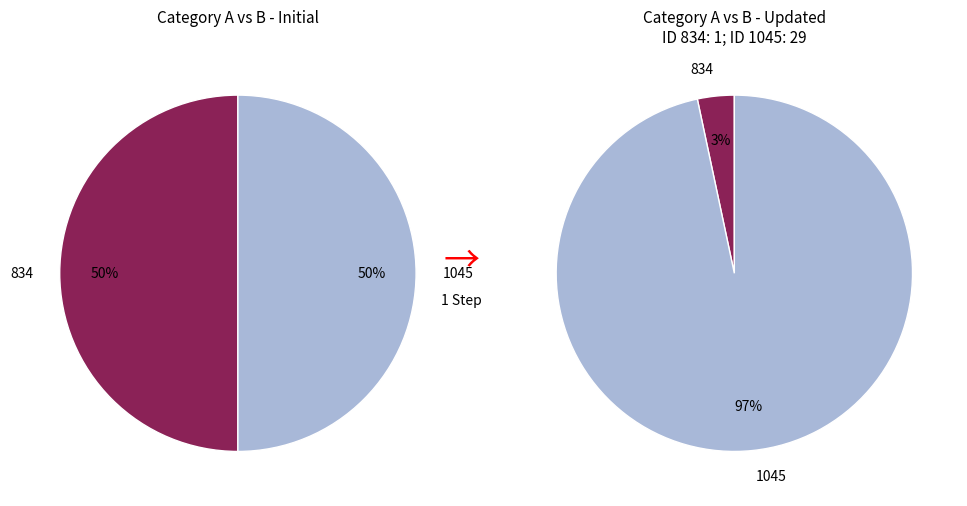

Rank the categories by value from lowest to highest.

834, 1045